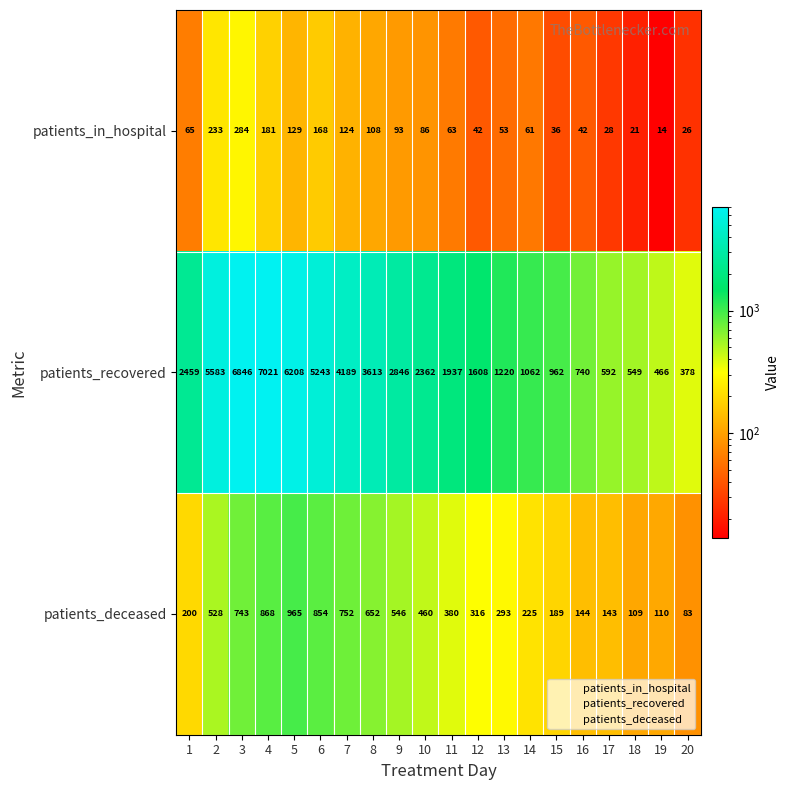

Which series has the widest spread of values?

patients_recovered